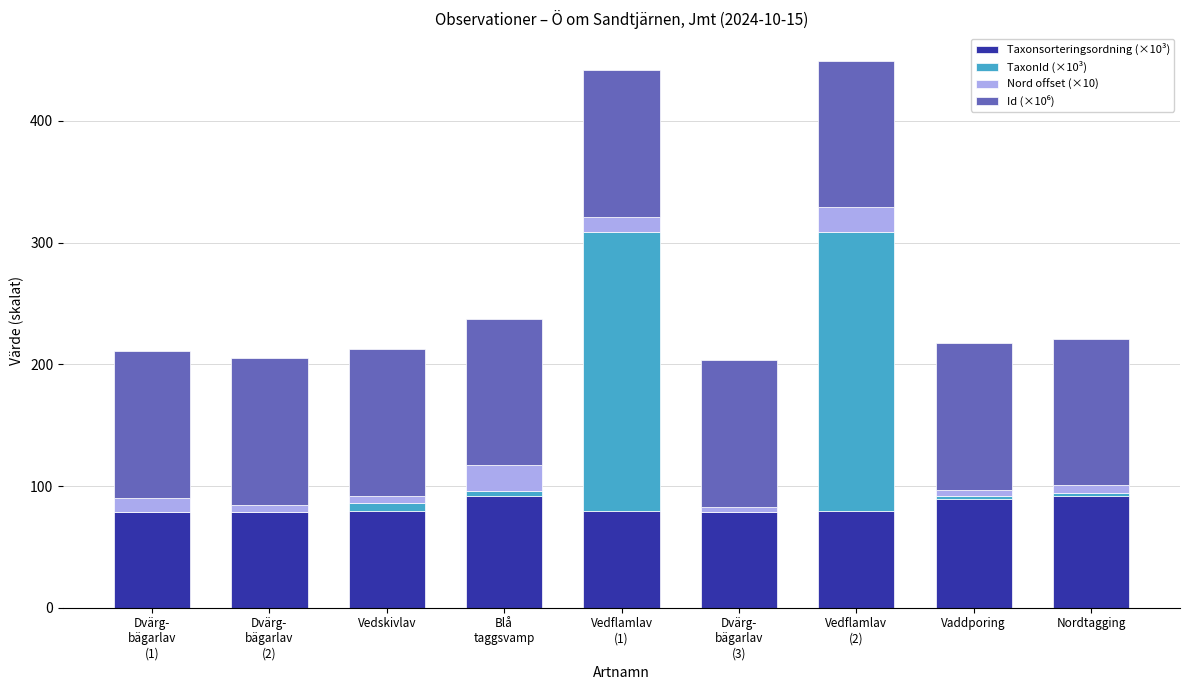

Rank the series at Nordtagging from lowest to highest value.

TaxonId (×10³), Nord offset (×10), Taxonsorteringsordning (×10³), Id (×10⁶)